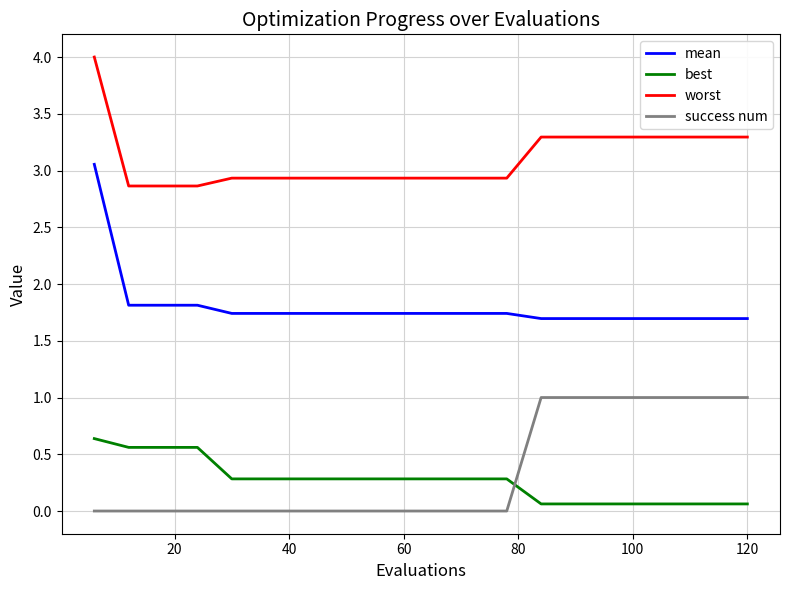

What is the maximum value shown in the chart?

4.0